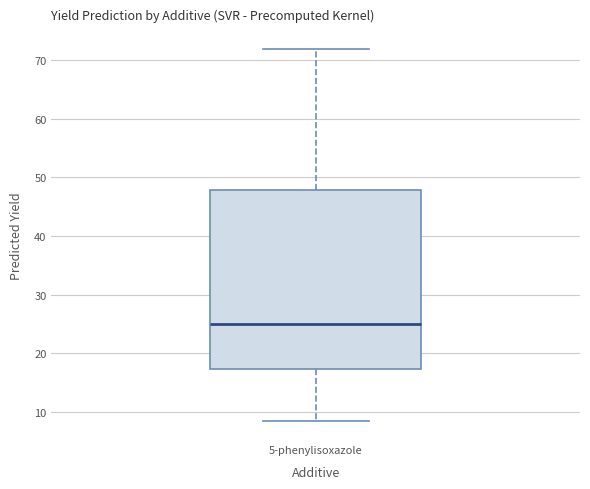

Read this box plot against the y-axis: the position of the median line, the range covered by the box, and the ends of both whiskers. The values are not printed on the chart, so give them approximately, as read against the axis.

median 25, box 17 to 48, whiskers 8 to 72